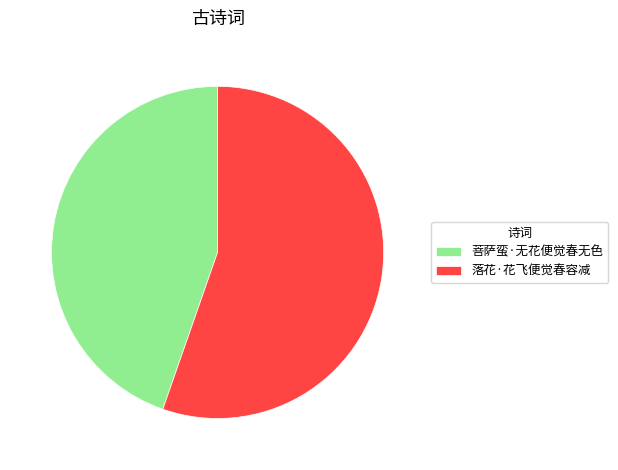

Which has a higher value, 菩萨蛮·无花便觉春无色 or 落花·花飞便觉春容减?

落花·花飞便觉春容减